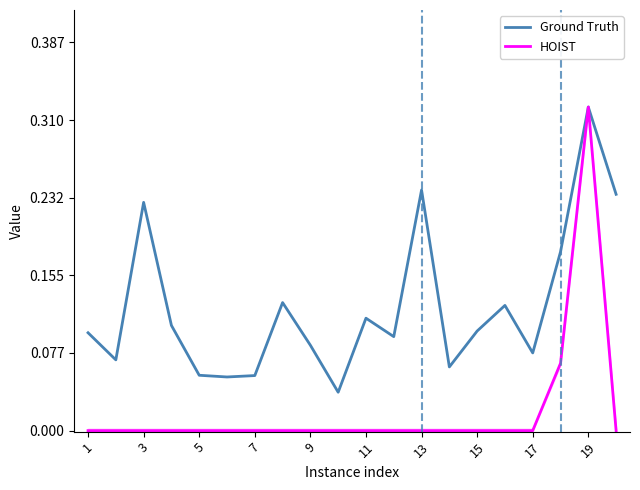

What are all the series names shown in the legend?

Ground Truth, HOIST